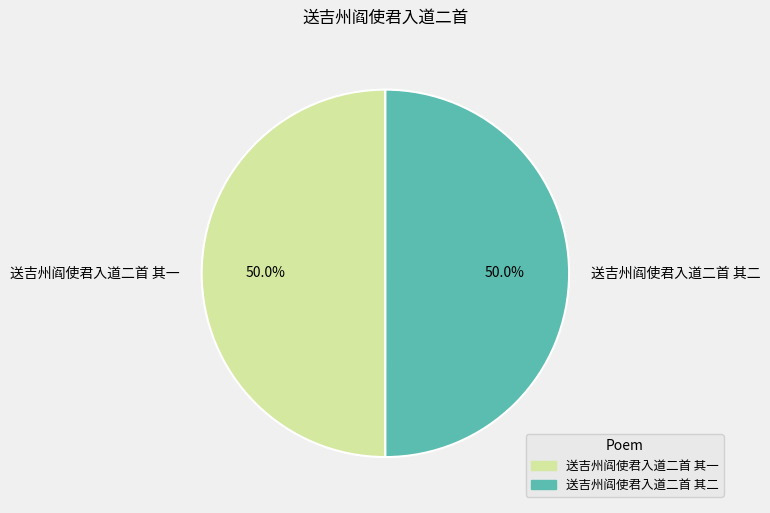

To the nearest percent, what portion does 送吉州阎使君入道二首 其一 represent?

50%